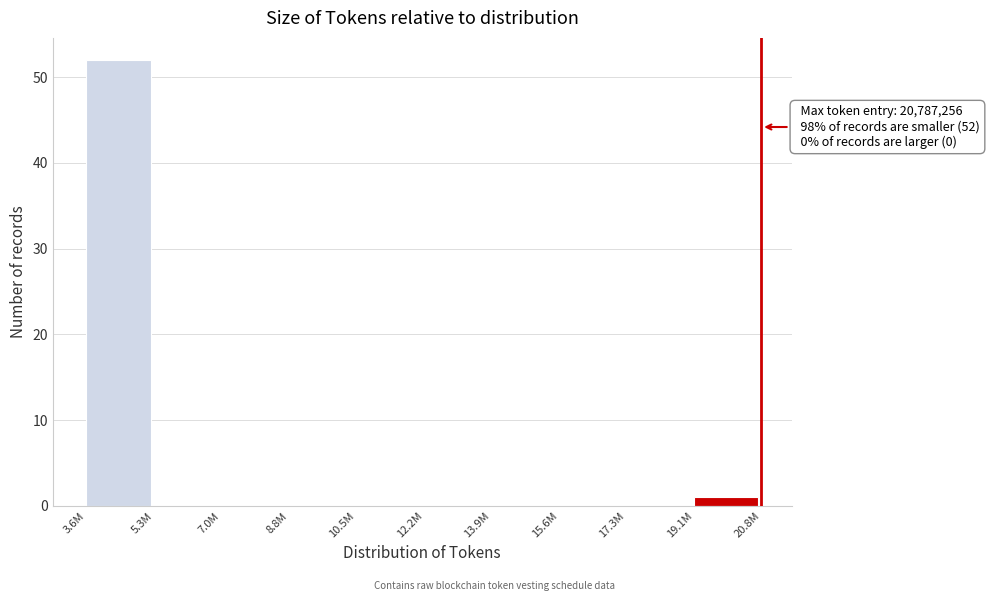

Reading left to right, list all the values displayed in this chart.

3.6M=52	5.3M=0	7.0M=0	8.8M=0	10.5M=0	12.2M=0	13.9M=0	15.6M=0	17.3M=0	19.1M=1